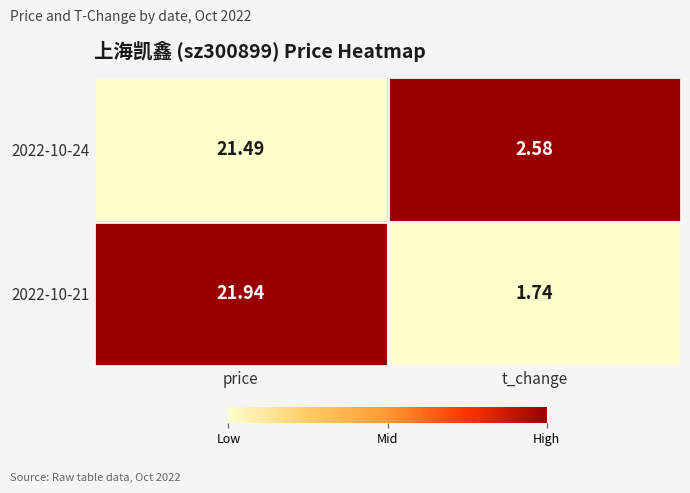

At which category is the sum across all series the highest?

price